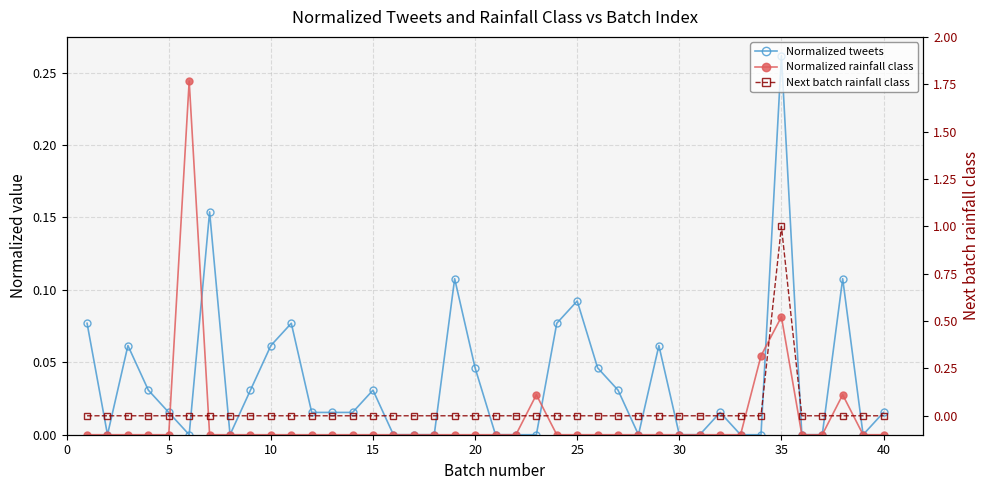

What is the difference between the maximum and minimum values in the Normalized tweets series?

0.3